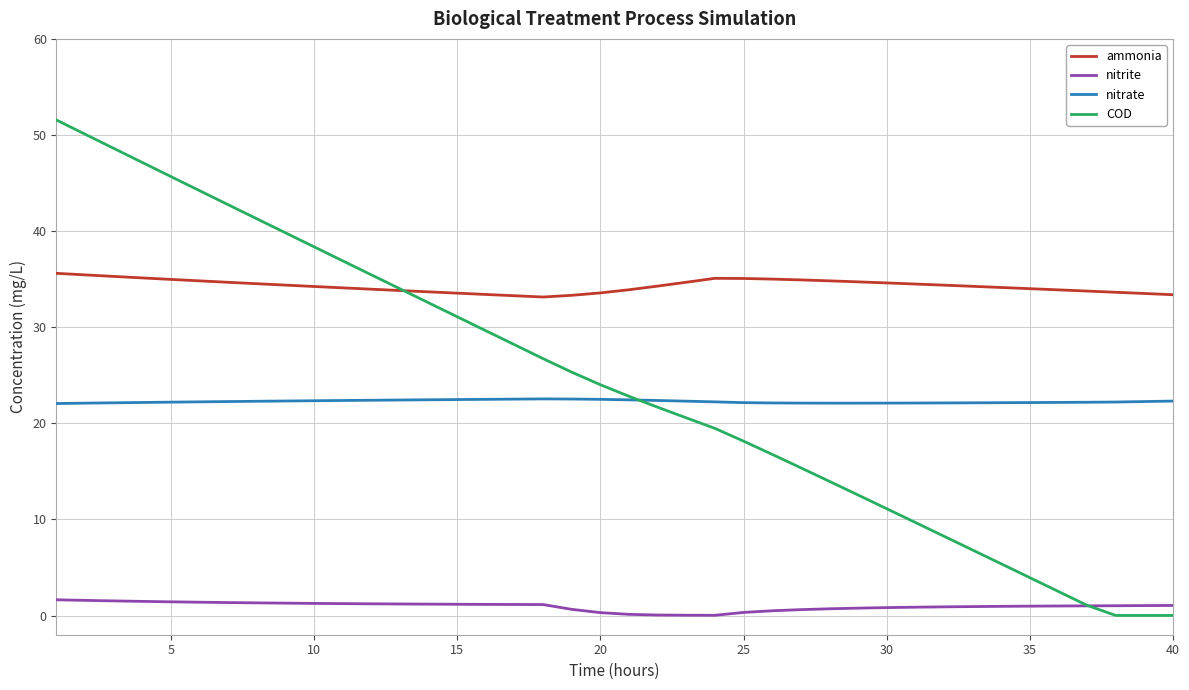

What is the minimum value for nitrate?

22.1